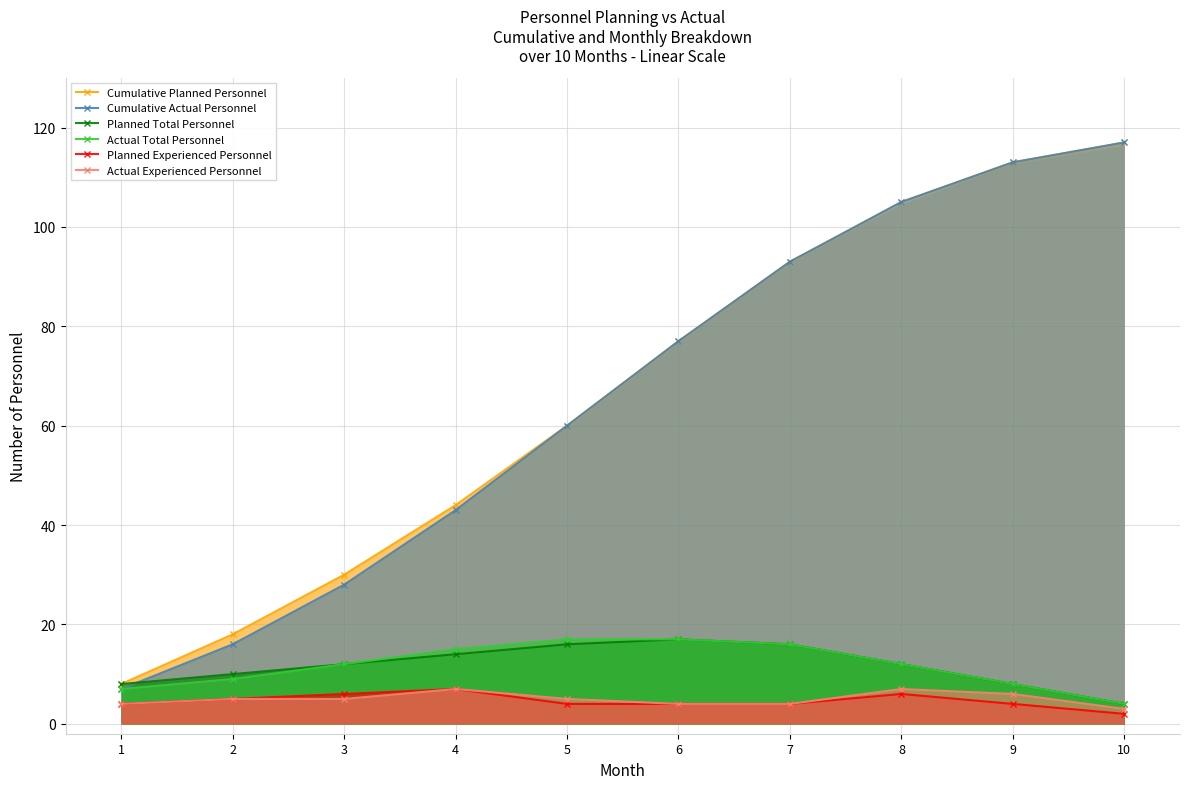

Which has a higher value, 2 or 10?

10